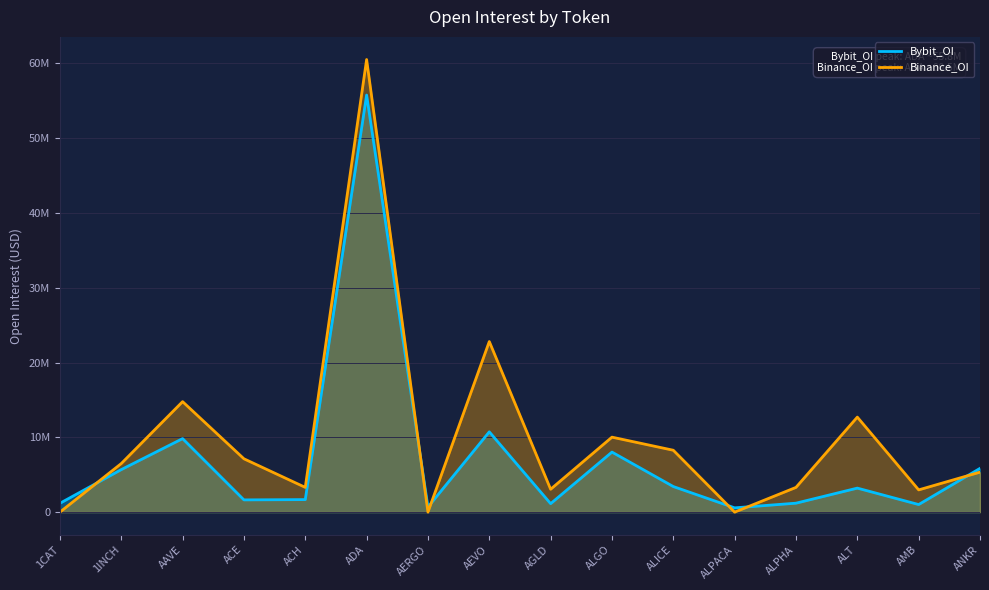

The Bybit_OI series shows 0.4 at AMB. True or false?

False